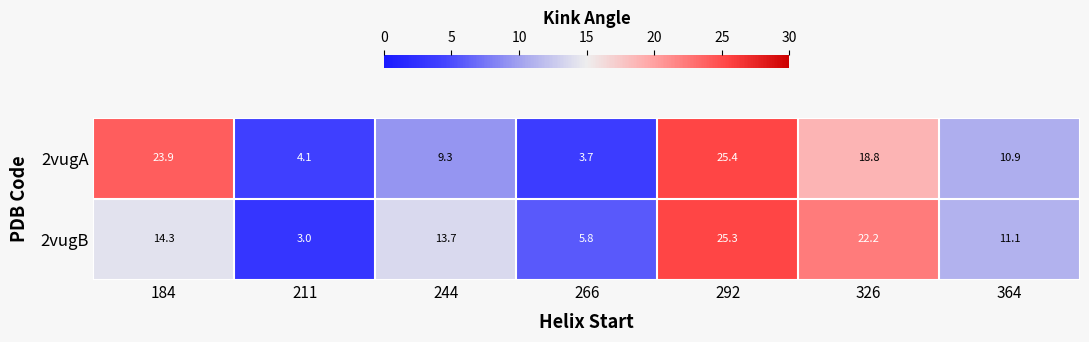

Which category has the highest value across all series?

292